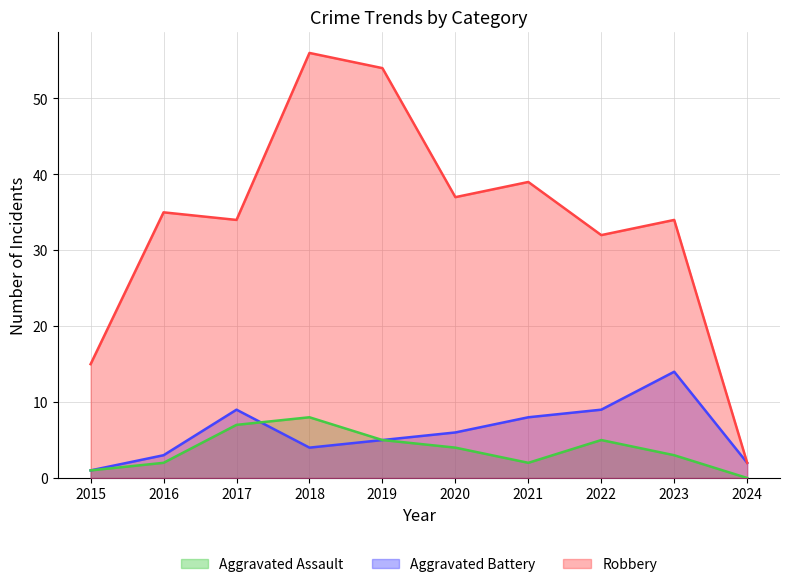

Between 2015 and 2020, which series saw the biggest shift?

Robbery